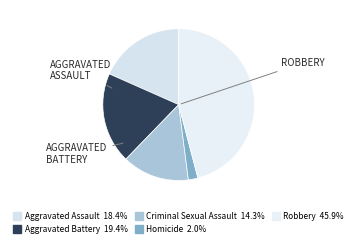

What is the largest slice in the pie chart?

Robbery